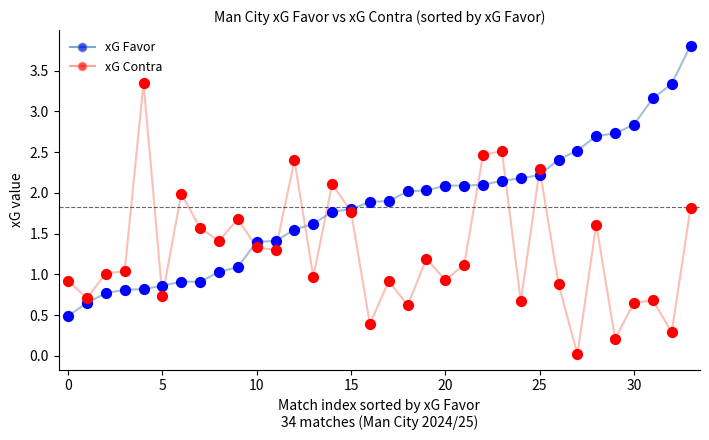

What is the greatest value displayed?

3.8